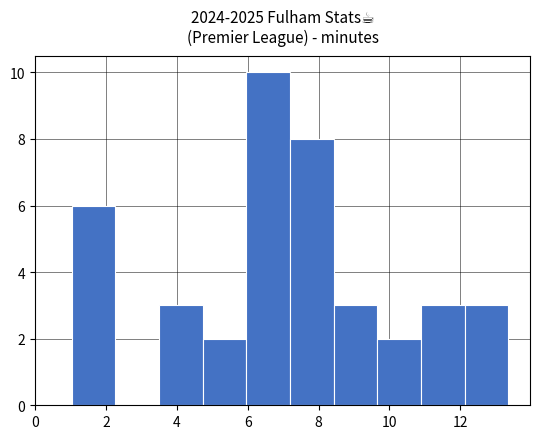

Reading left to right, transcribe this chart: for each bar, give the range it covers on the x-axis and its height. Neither the bar edges nor the heights are printed on the chart, so give them approximately, as read against the axes.

1.0 to 2.2: 6
2.2 to 3.4: 0
3.4 to 4.8: 3
4.8 to 6.0: 2
6.0 to 7.2: 10
7.2 to 8.4: 8
8.4 to 9.6: 3
9.6 to 10.8: 2
10.8 to 12.2: 3
12.2 to 13.4: 3